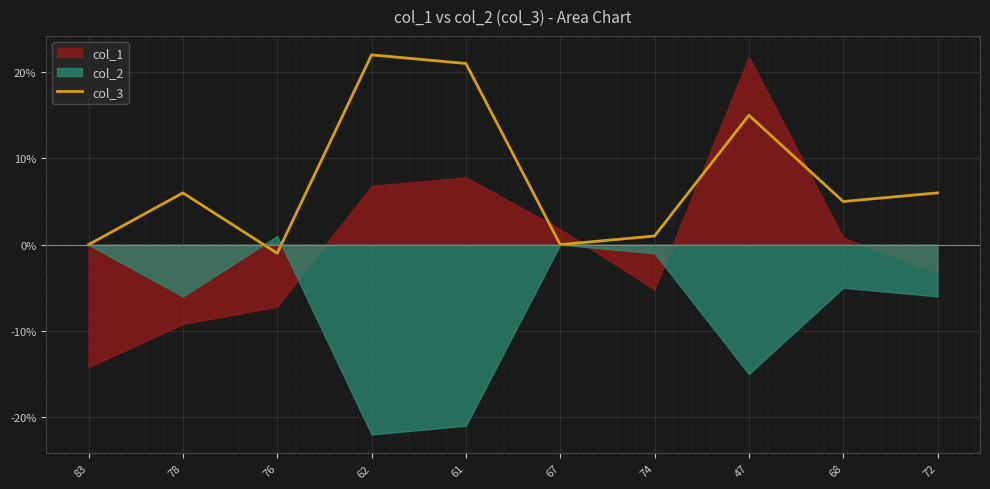

What is the greatest value displayed?

22